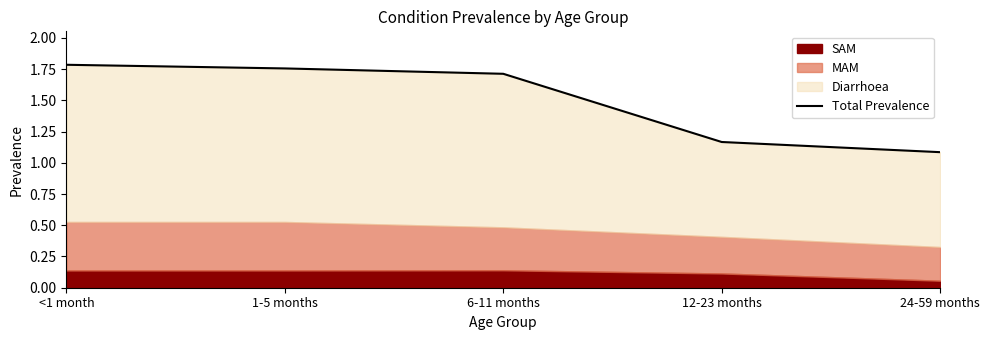

Rank the categories by value from lowest to highest.

24-59 months, 12-23 months, 6-11 months, 1-5 months, <1 month